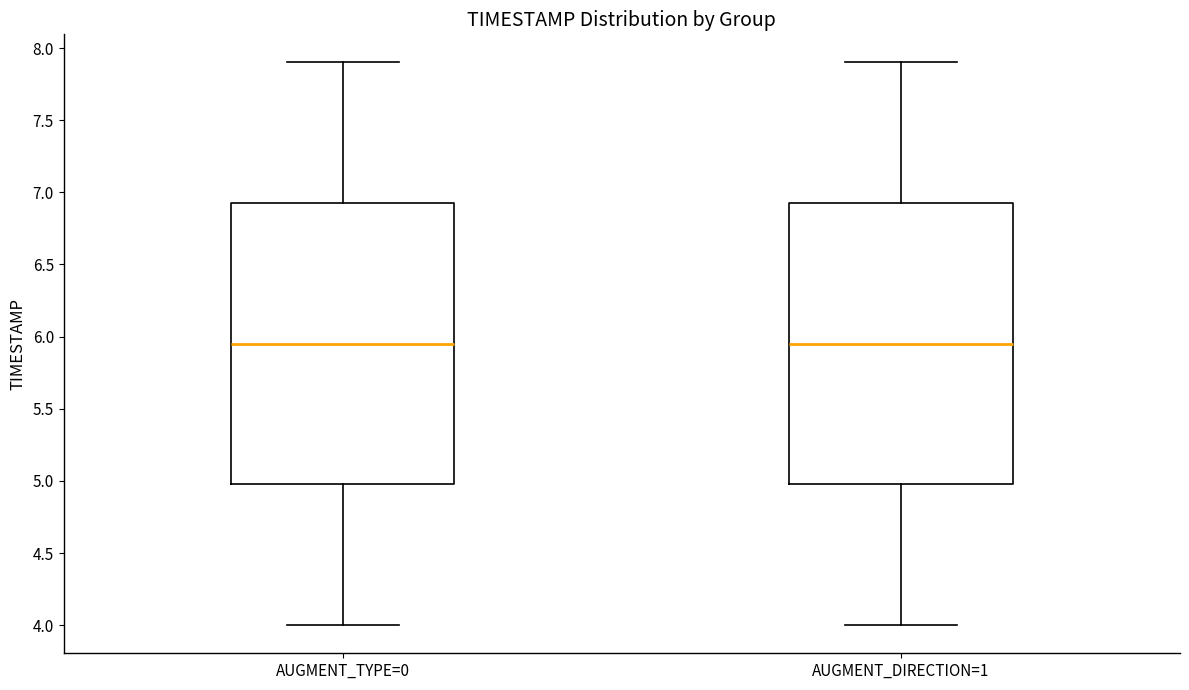

Reading left to right, transcribe this box plot: for each box, give where its median line is, the range the box spans, and where its two whiskers end, as read against the y-axis. The values are not printed on the chart, so give them approximately, as read against the axis.

AUGMENT_TYPE=0: median 5.95, box 5.00 to 6.95, whiskers 4.00 to 7.90
AUGMENT_DIRECTION=1: median 5.95, box 5.00 to 6.95, whiskers 4.00 to 7.90